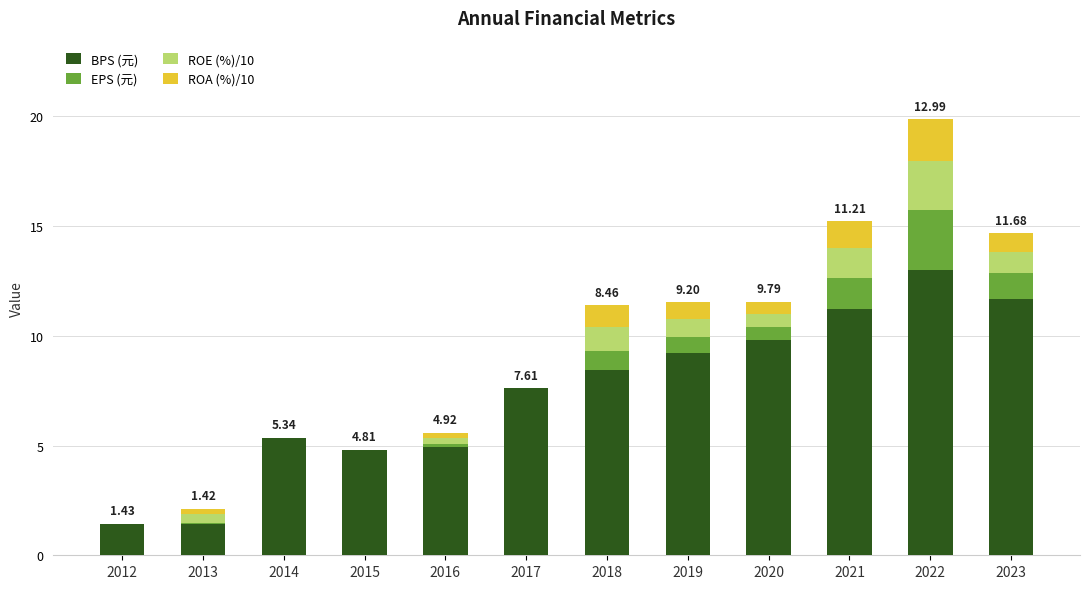

What is the total value across all series at 2021?

15.2